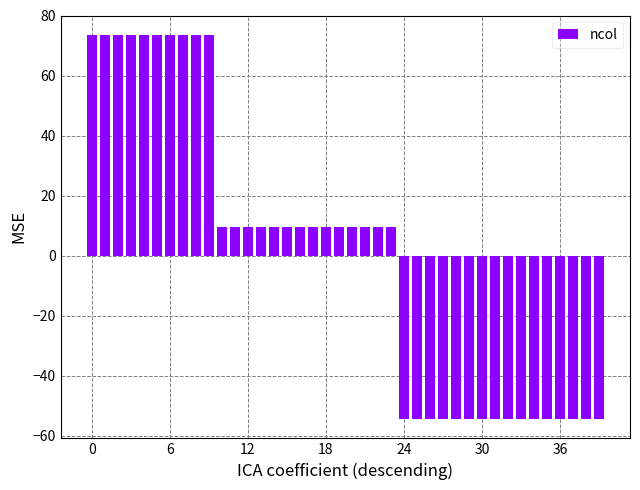

What is the maximum value shown in the chart?

73.6